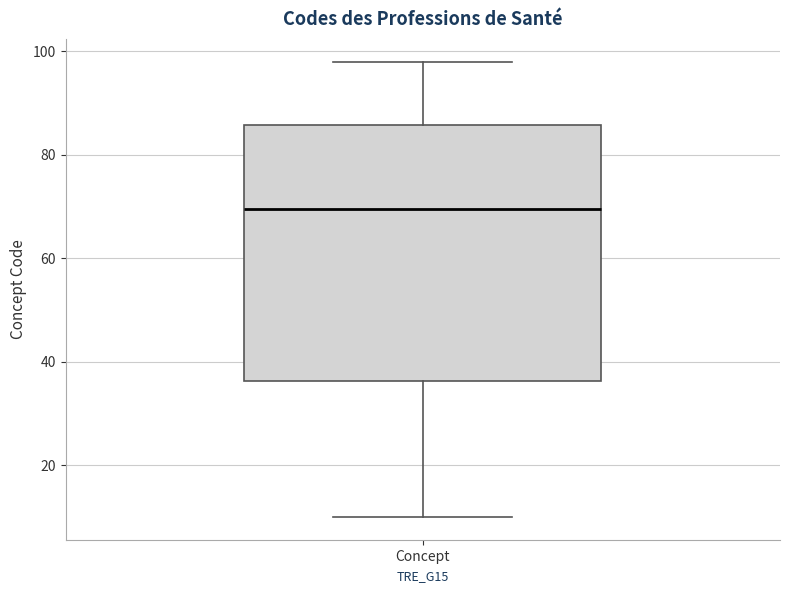

Transcribe this box plot: give where the median line is, the range the box spans, and where the two whiskers end, as read against the y-axis. The values are not printed on the chart, so give them approximately, as read against the axis.

median 70, box 36 to 86, whiskers 10 to 98